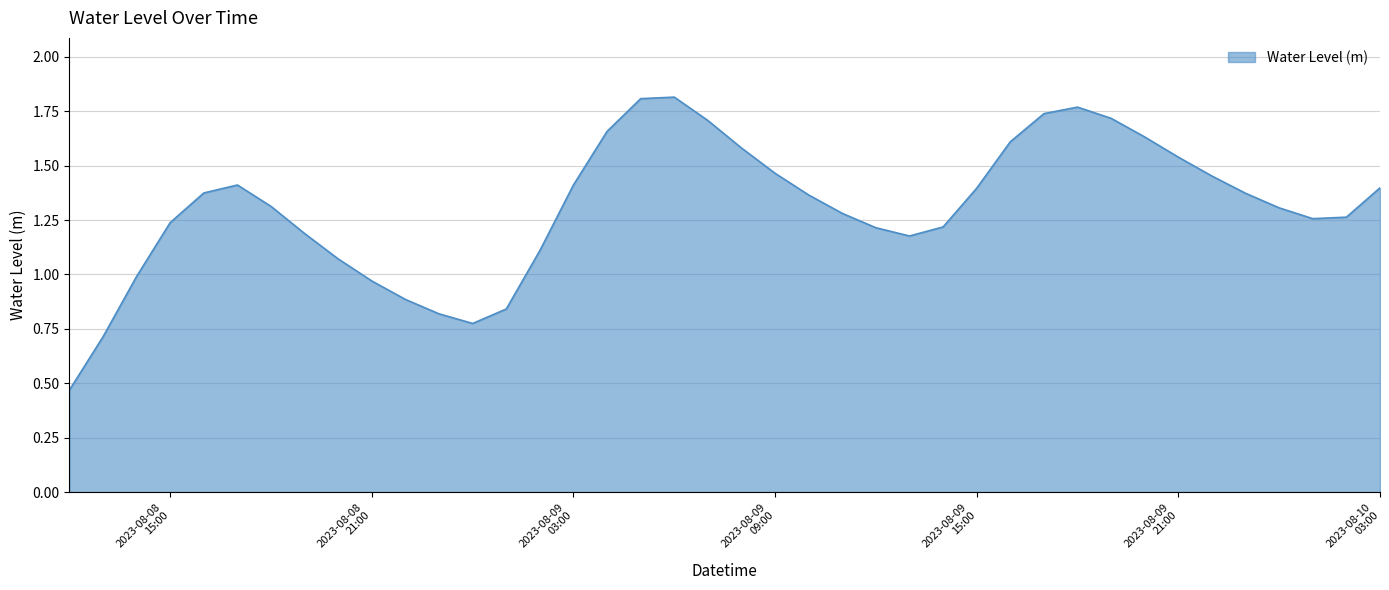

Where is the first local maximum?

2023-08-08 17:00:00